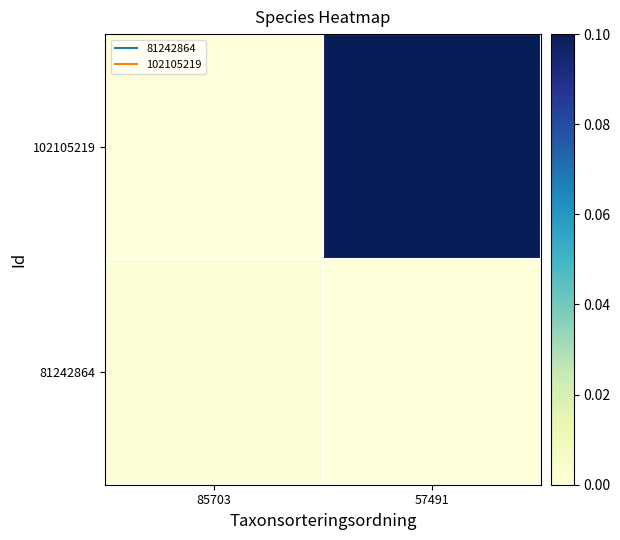

Which label corresponds to the largest value in the chart?

57491